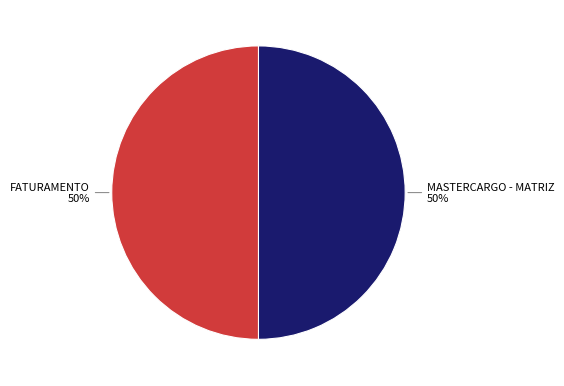

How many segments does this pie chart have?

2